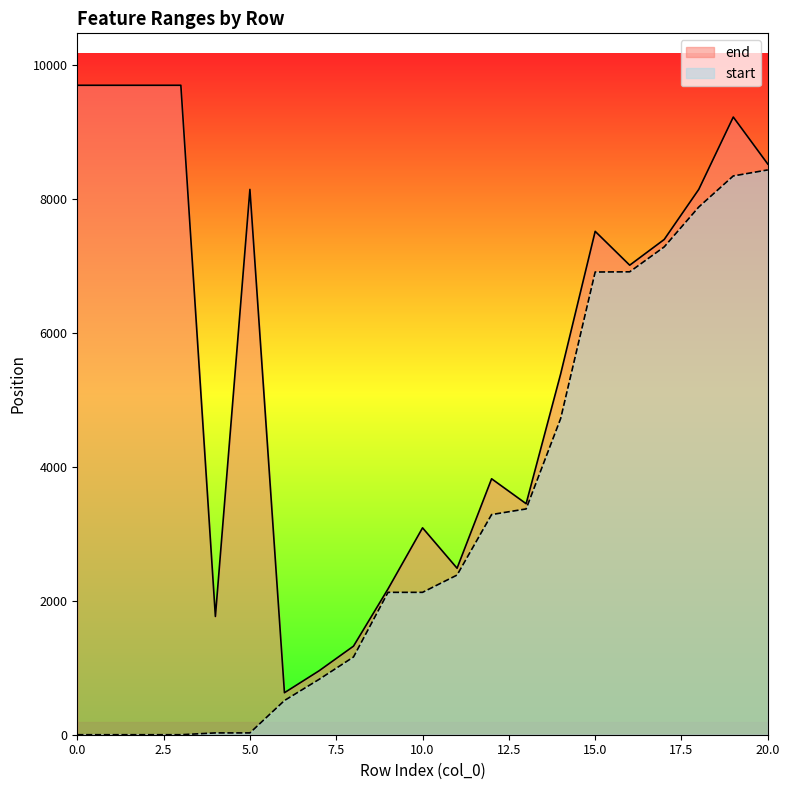

What is the value of the start point at the 15th from the left?

4719